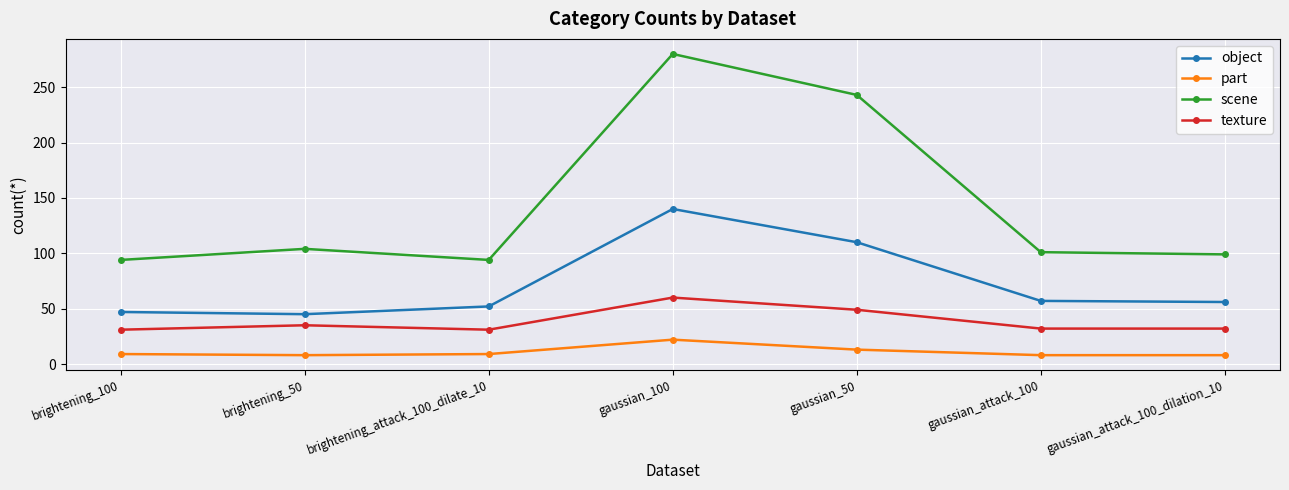

At which category is the sum across all series the highest?

gaussian_100